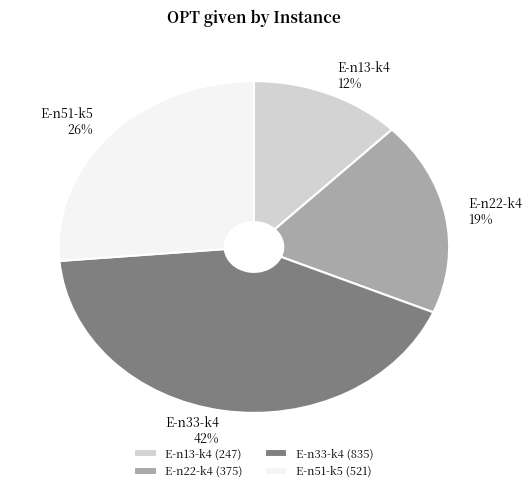

Is there a majority slice in this chart?

No